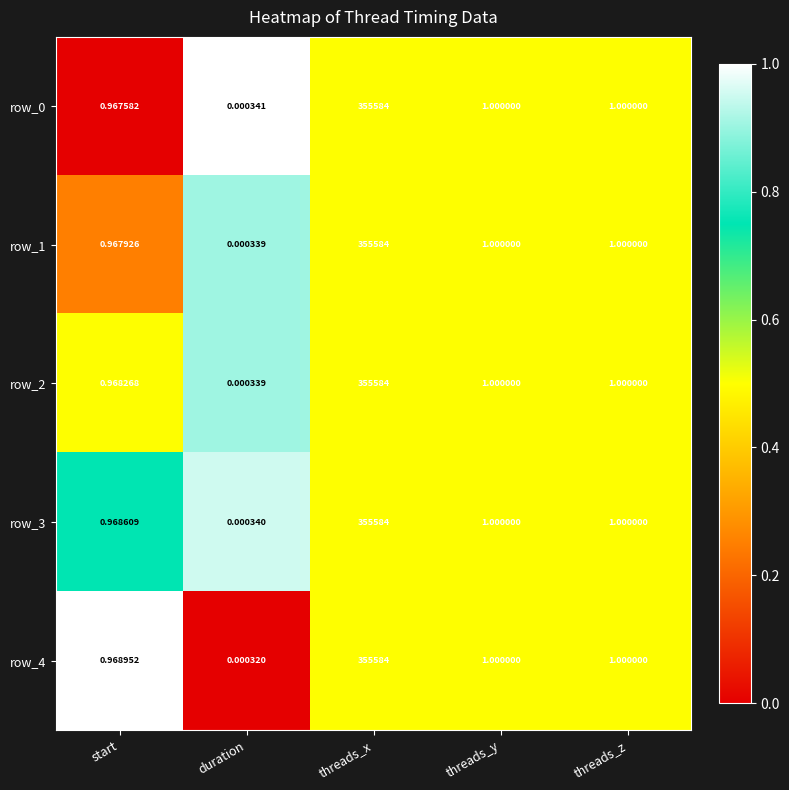

Is the value of row_3 at start greater than the value of row_0 at threads_y?

No